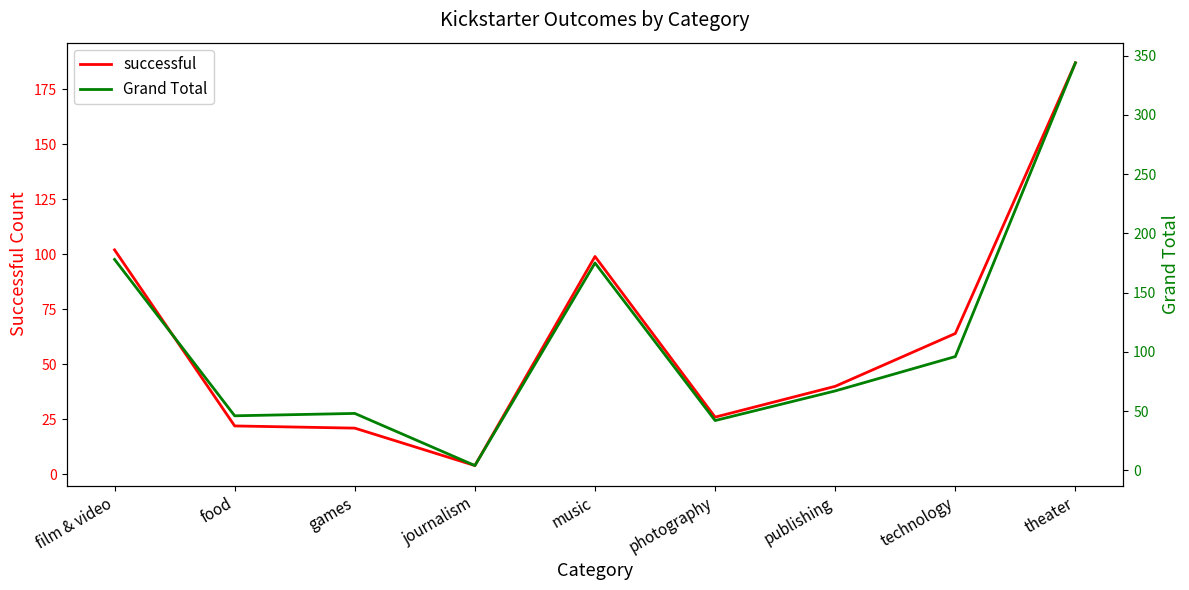

How many values in the successful series are below 40?

4